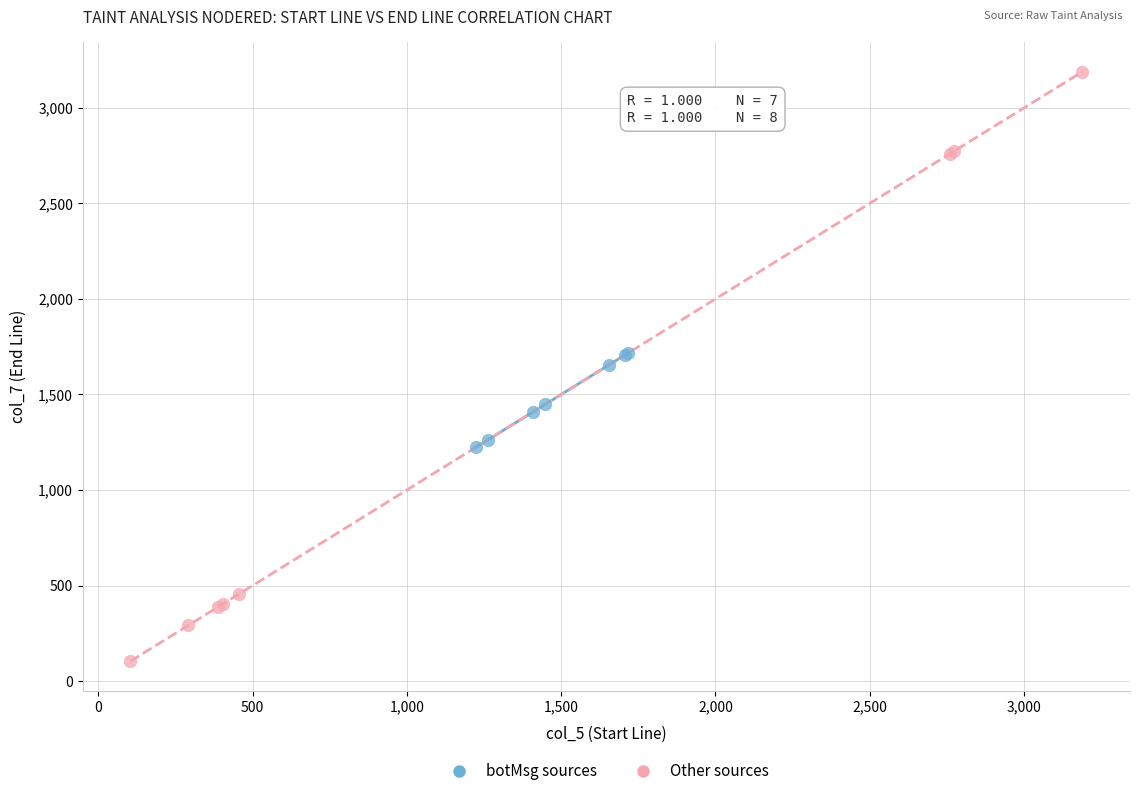

Which series contains the highest Y value?

Other sources